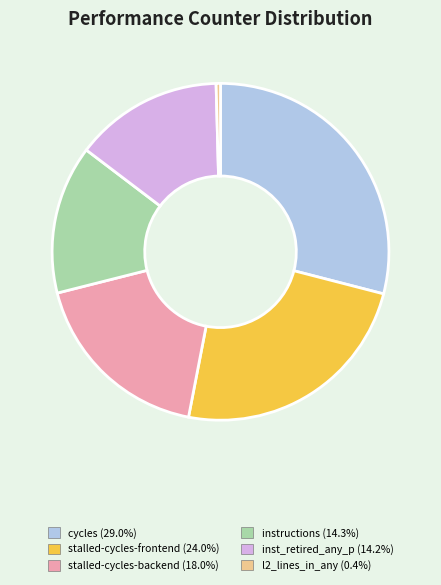

Is inst_retired_any_p (14.2%) the majority of the pie?

No